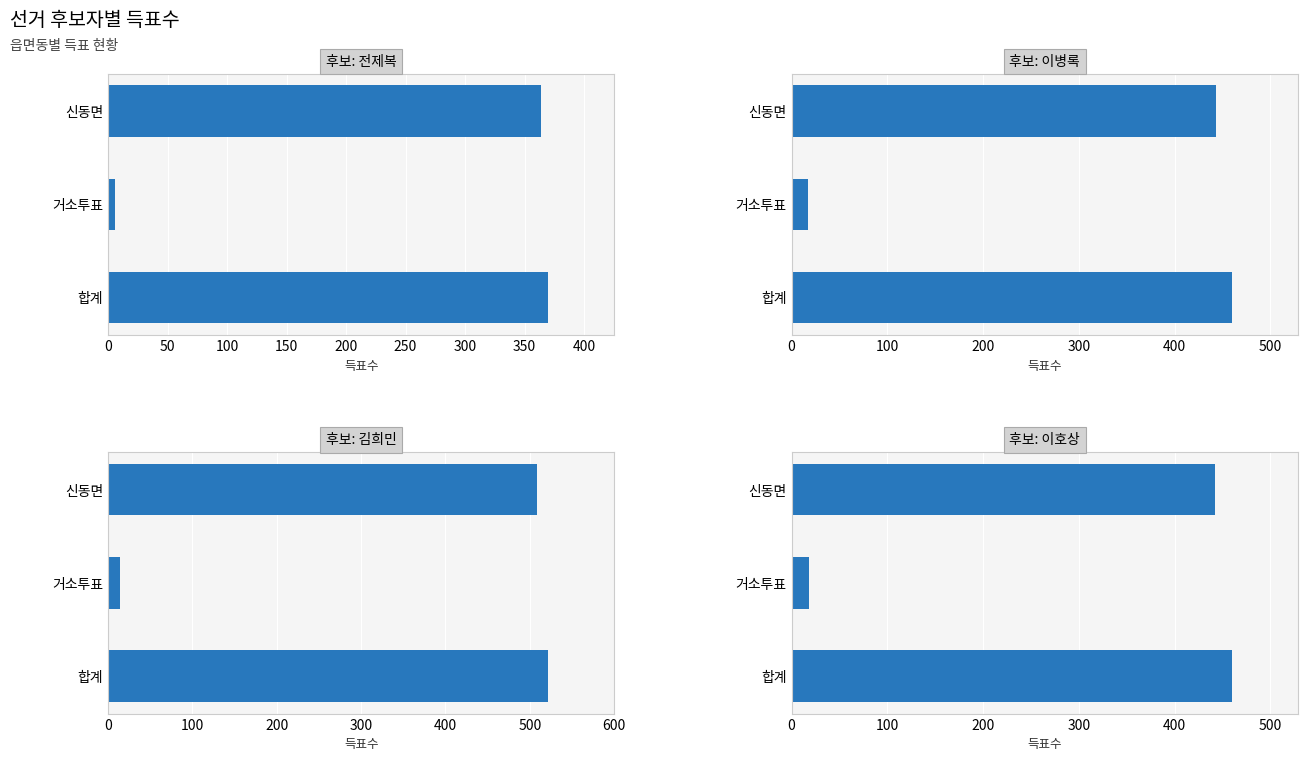

Which series has the largest total across all categories?

김희민